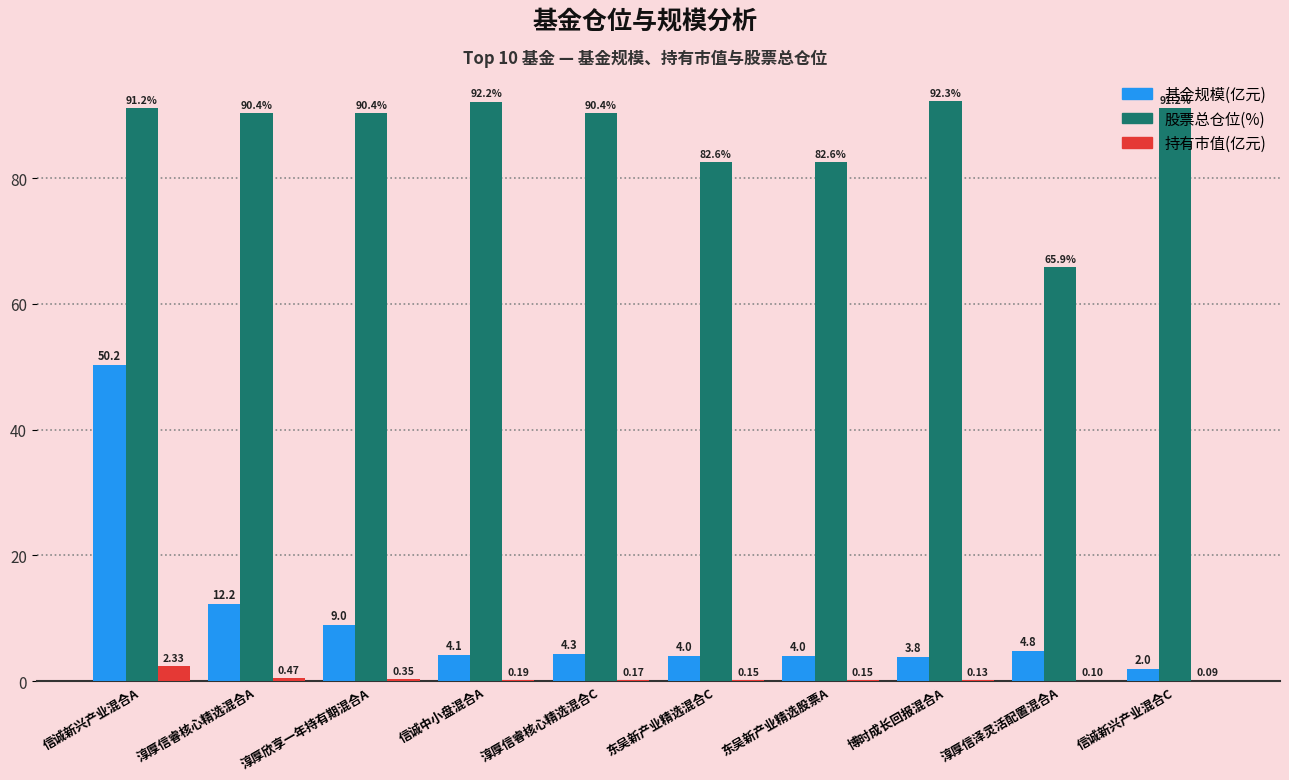

Which category has the highest value in the 基金规模(亿元) series?

信诚新兴产业混合A